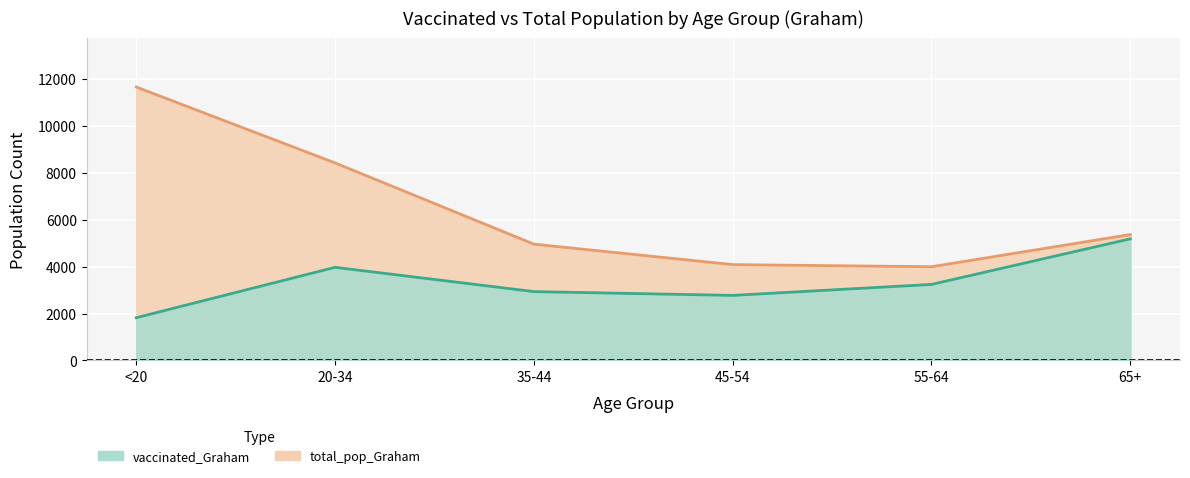

What is the total value across all series at 55-64?

7234